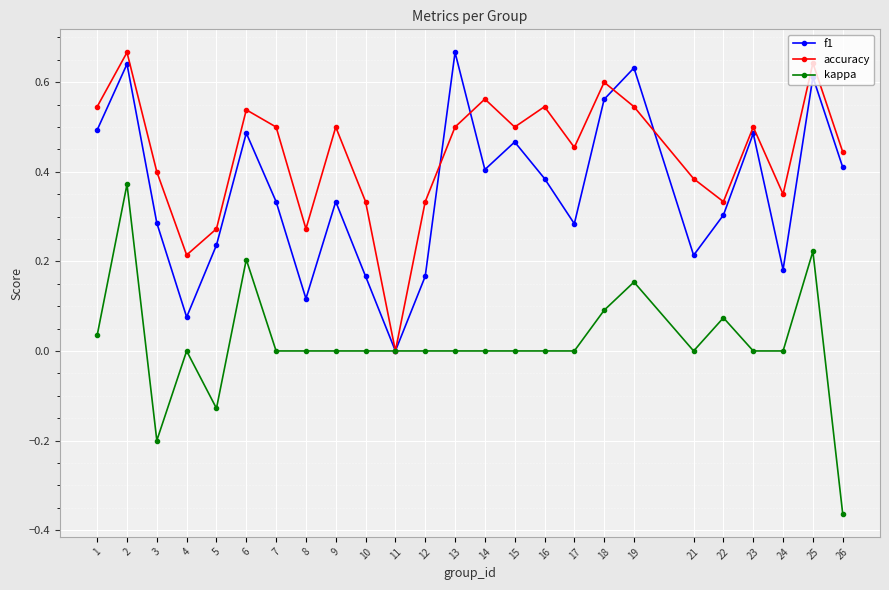

Where is f1 nearest to the value 0?

11